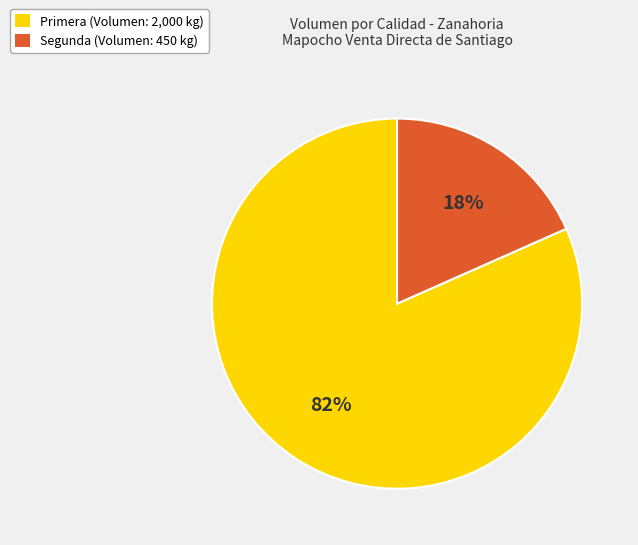

Between Segunda and Primera, which is larger?

Primera